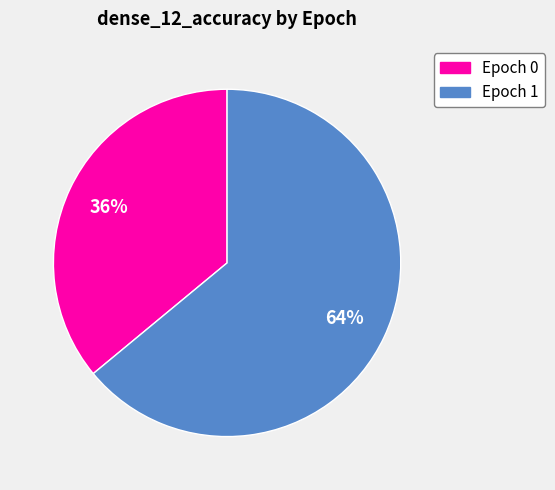

To the nearest percent, what portion does Epoch 1 represent?

64%